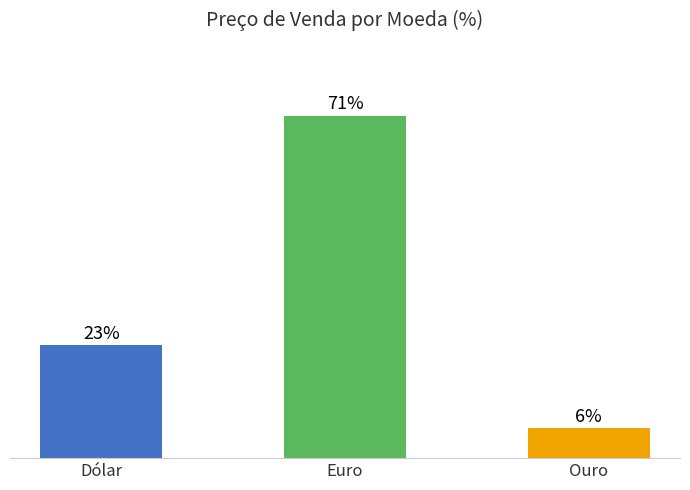

What is the change in value from Dólar to Ouro?

-17.0